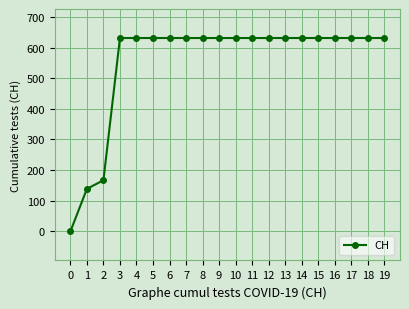

Reading left to right, list all the values displayed in this chart.

0=0	1=139	2=167	3=631	4=631	5=631	6=631	7=631	8=631	9=631	10=631	11=631	12=631	13=631	14=631	15=631	16=631	17=631	18=631	19=631